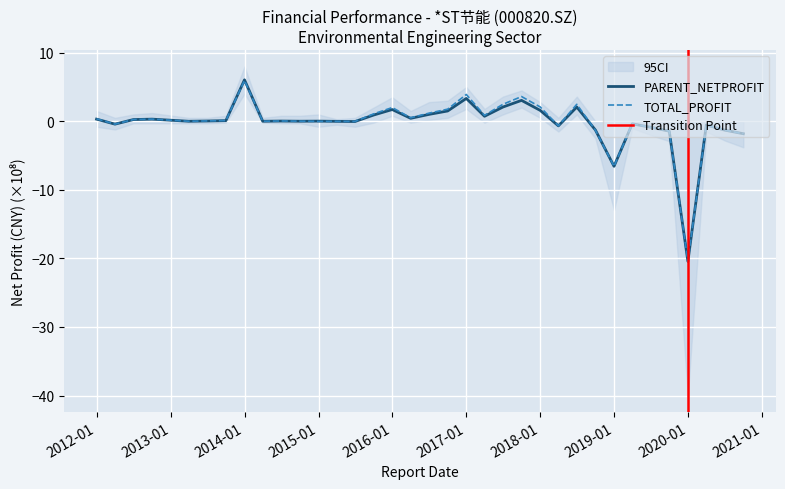

Reading left to right, list all the values displayed in this chart.

PARENT_NETPROFIT: 0.3	-0.4	0.3	0.3	0.0	0.0	0.1	6.0	0.0	0.0	0.0	0.0	-0.0	-0.0	0.9	1.7	0.4	1.0	1.5	3.3	0.7	2.1	3.0	1.6	-0.7	2.1	-1.3	-6.6	-0.4	-0.9	-1.4	-20.4	-0.5	-1.3	-1.8
TOTAL_PROFIT: 0.4	-0.4	0.3	0.3	0.0	0.1	0.1	6.0	0.0	0.0	0.0	-0.0	-0.0	-0.0	1.1	2.0	0.5	1.2	1.8	3.9	0.9	2.5	3.6	2.1	-0.7	2.5	-1.3	-6.6	-0.4	-0.9	-1.4	-20.4	-0.5	-1.3	-1.8